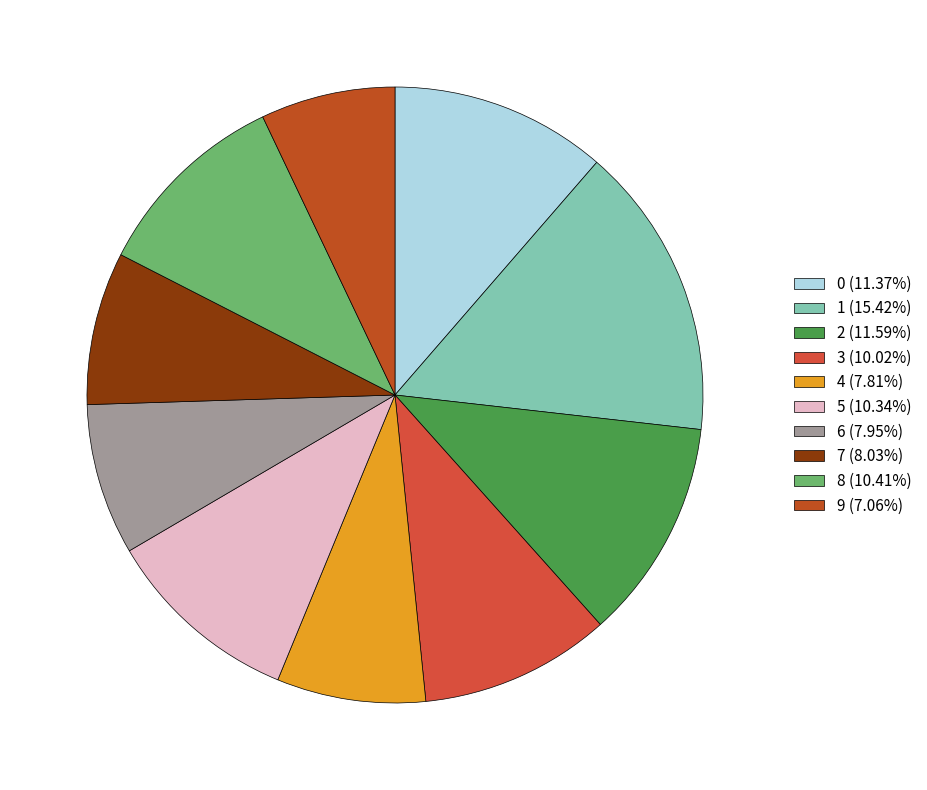

Combined, do 4 and 8 account for over 50%?

No